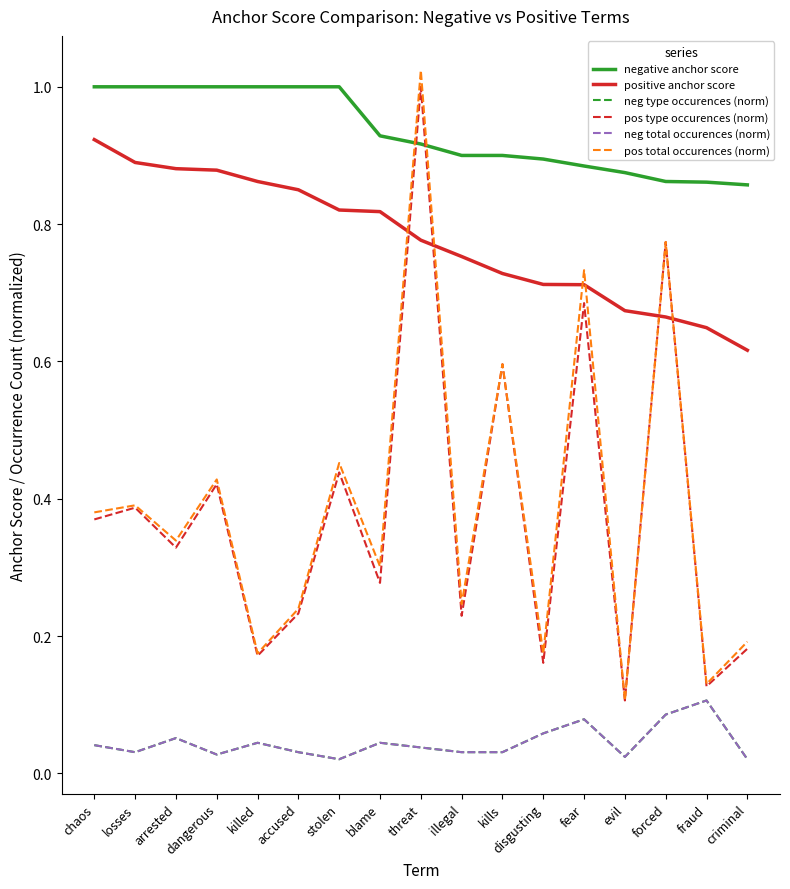

How many lines are shown in the chart?

6